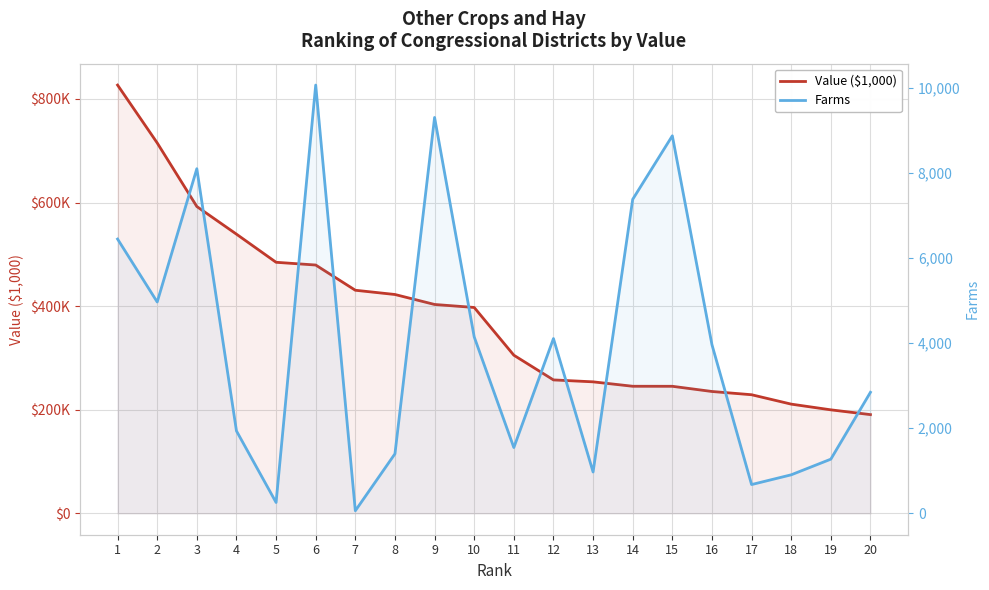

What is the average value of the Value ($1,000) series?

383200